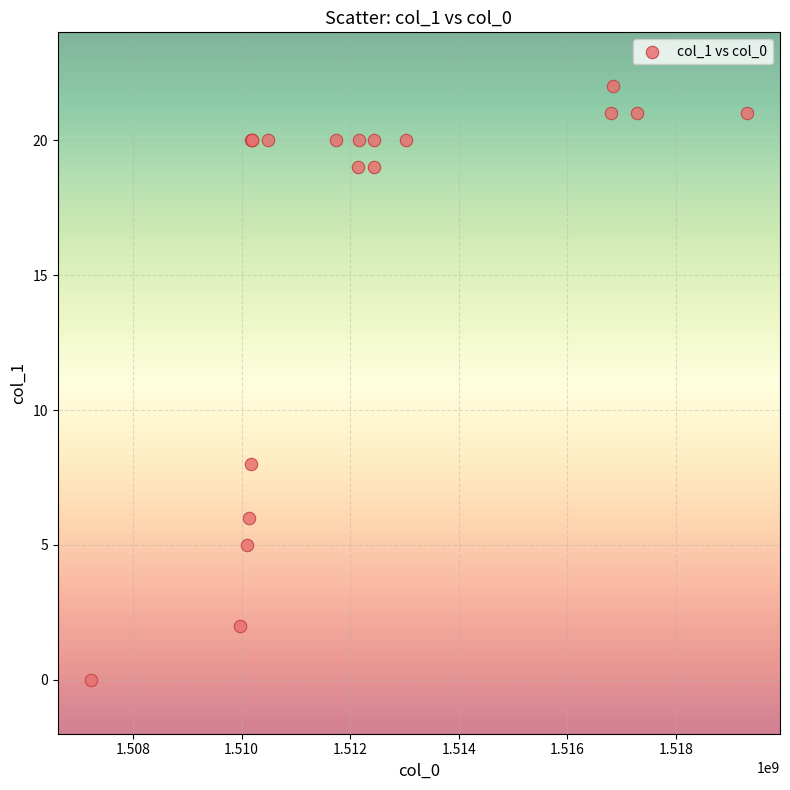

What Y value in the scatter plot is closest to 11?

8